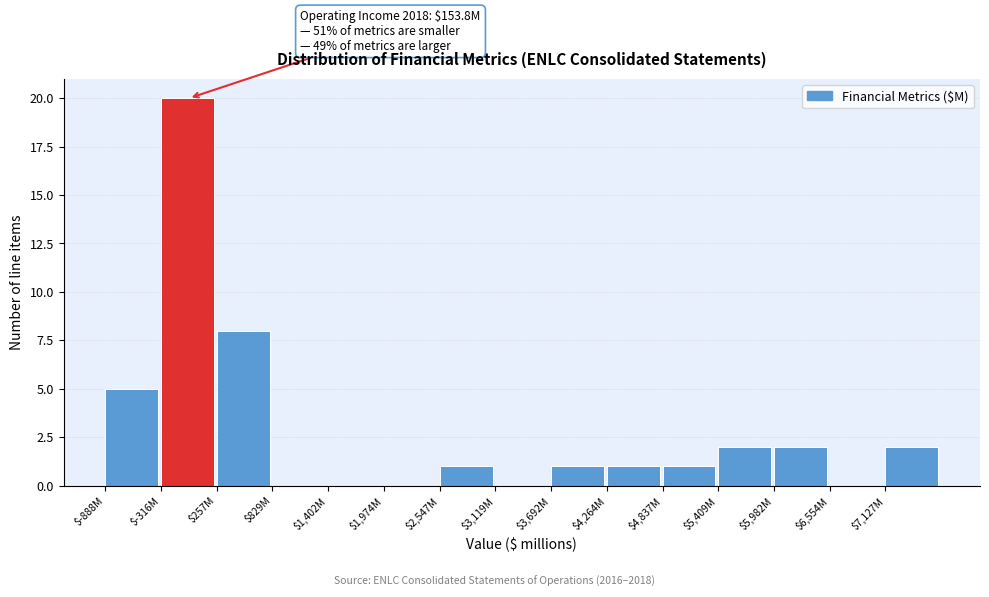

At which category does the chart reach its peak across all series?

$-316M